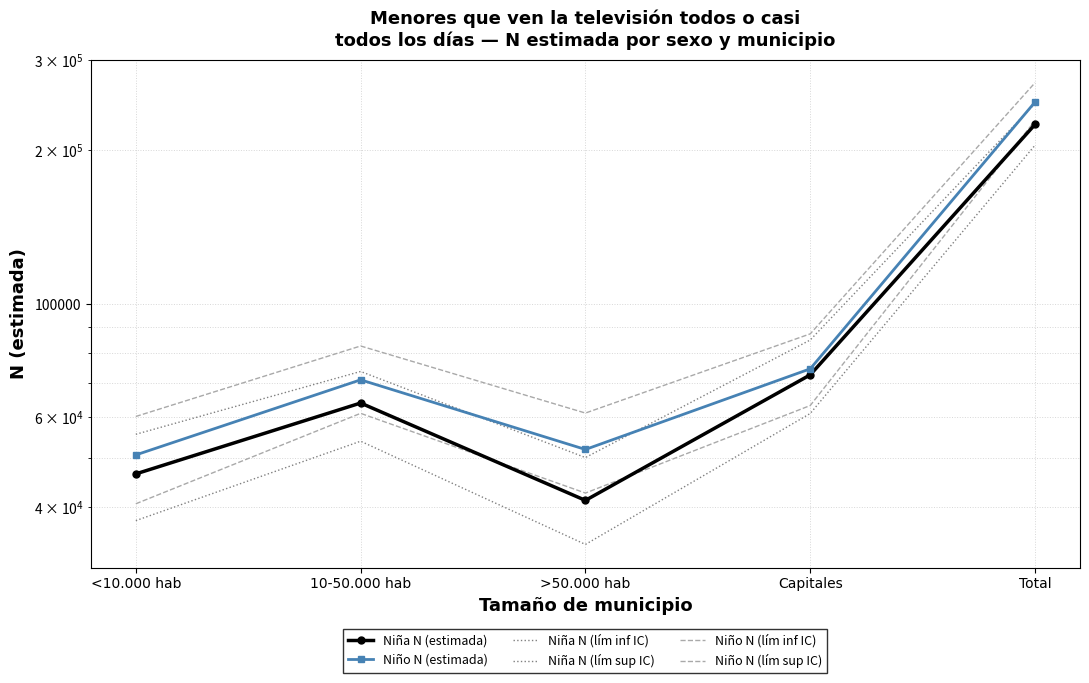

Does the chart have visible grid lines?

Yes